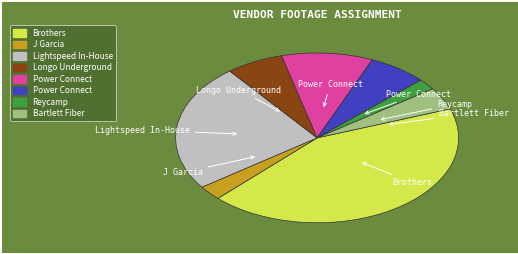

Does any single category account for the majority?

No